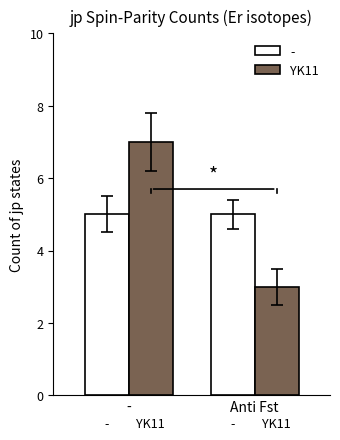

How many bars are there in total?

4